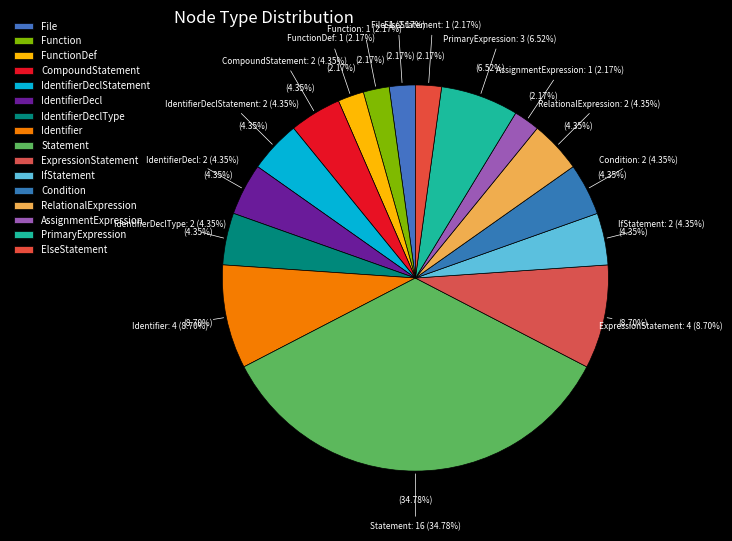

Rank the categories by value from lowest to highest.

File, Function, FunctionDef, AssignmentExpression, ElseStatement, CompoundStatement, IdentifierDeclStatement, IdentifierDecl, IdentifierDeclType, IfStatement, Condition, RelationalExpression, PrimaryExpression, Identifier, ExpressionStatement, Statement